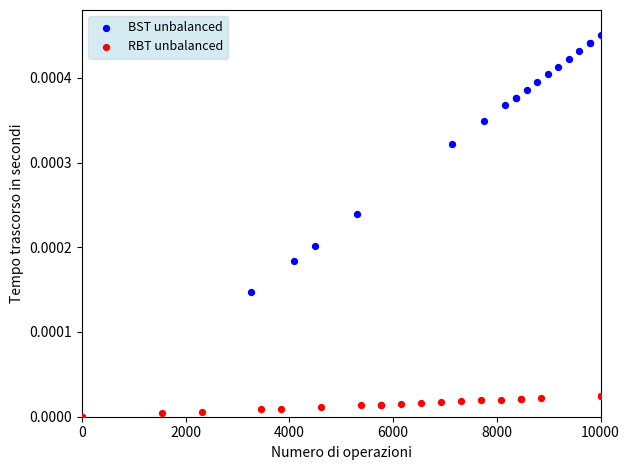

Which series has the widest spread of Y values?

BST unbalanced